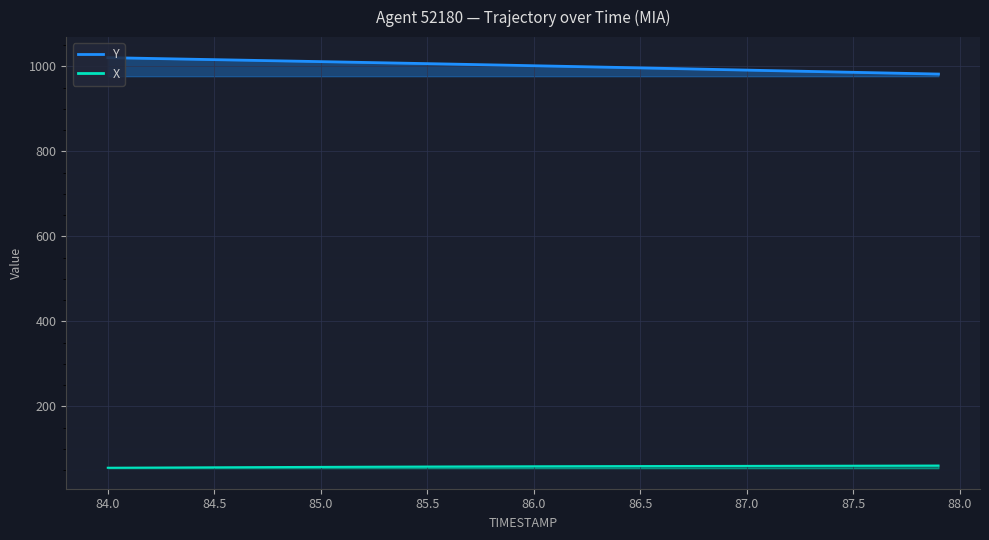

How many values in the X (line) series are below 58?

13